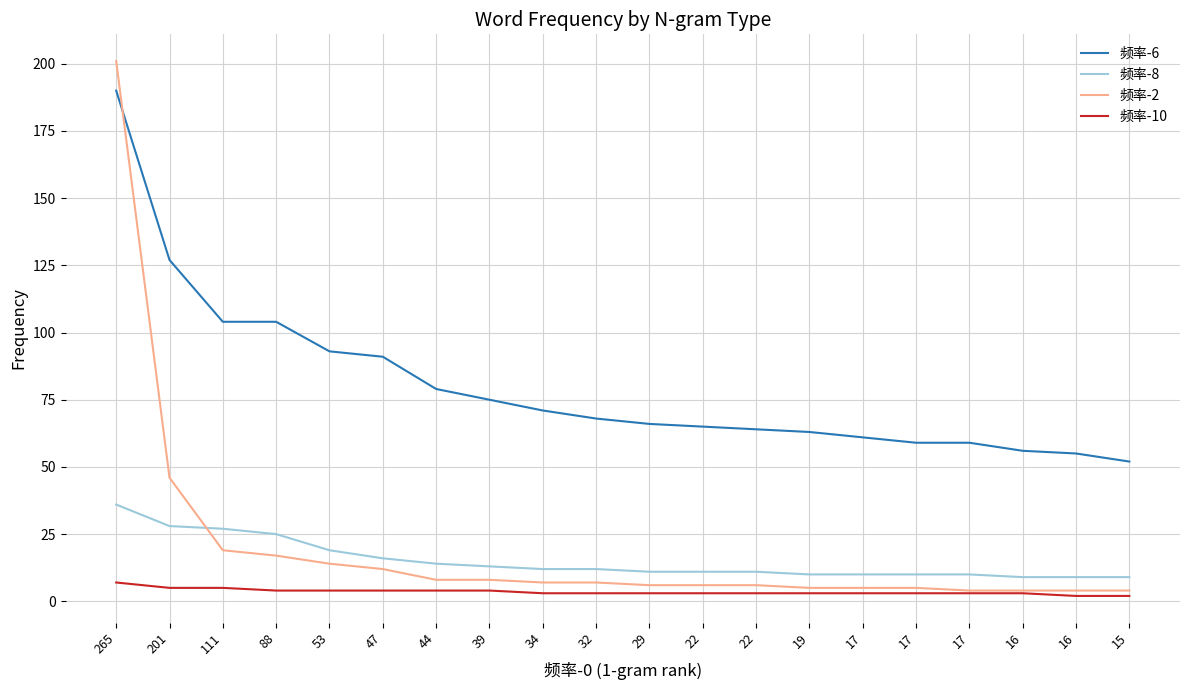

What is the maximum value shown in the chart?

201